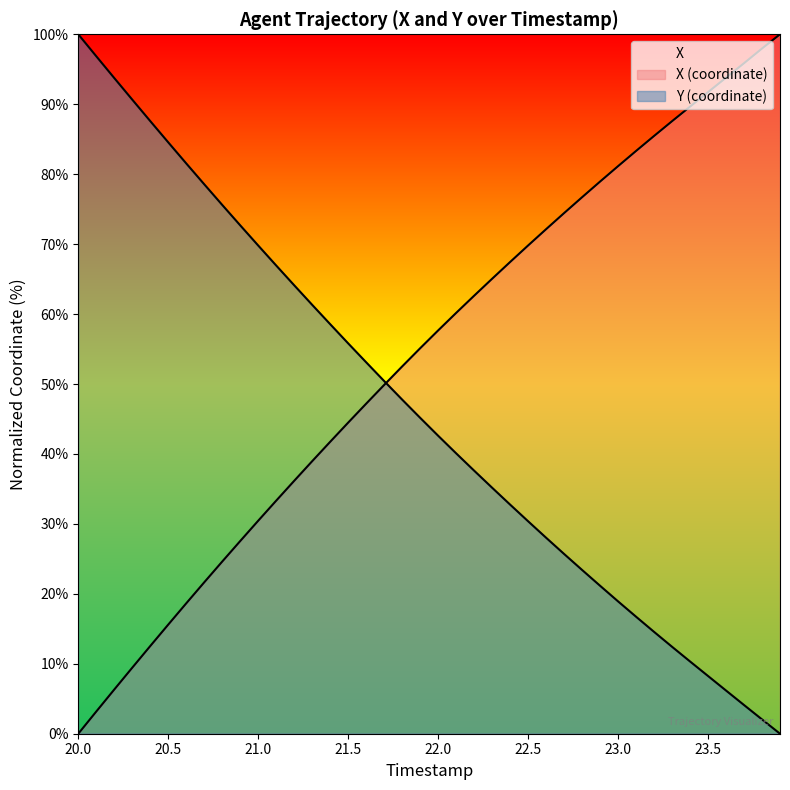

Between 20.6 and 23.1, which series saw the biggest shift?

Y